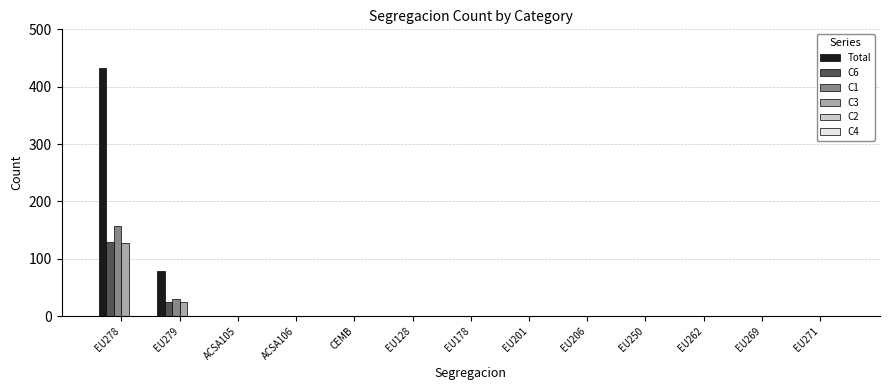

Which series has the widest spread of values?

Total